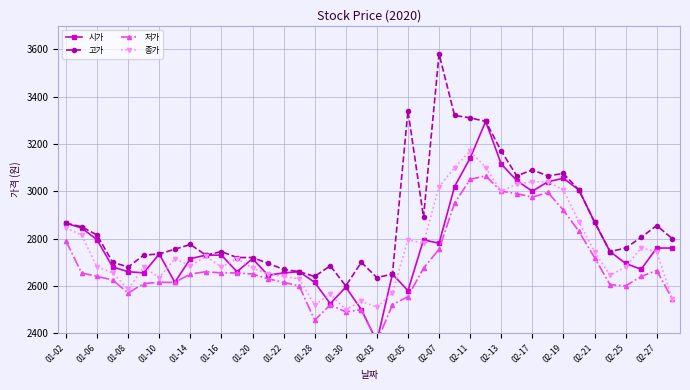

What are all the series names shown in the legend?

시가, 고가, 저가, 종가